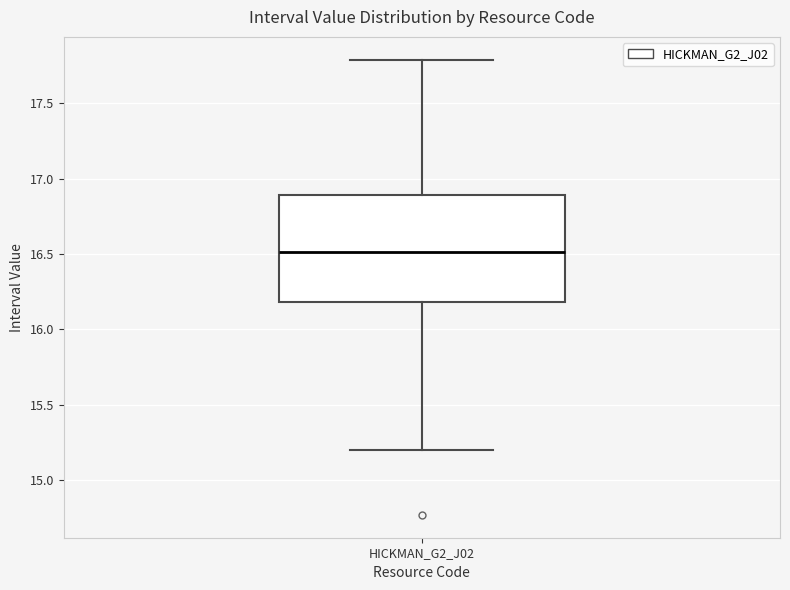

Transcribe this box plot: give where the median line is, the range the box spans, and where the two whiskers end, as read against the y-axis. The values are not printed on the chart, so give them approximately, as read against the axis.

median 16.5, box 16.2 to 16.9, whiskers 15.2 to 17.8